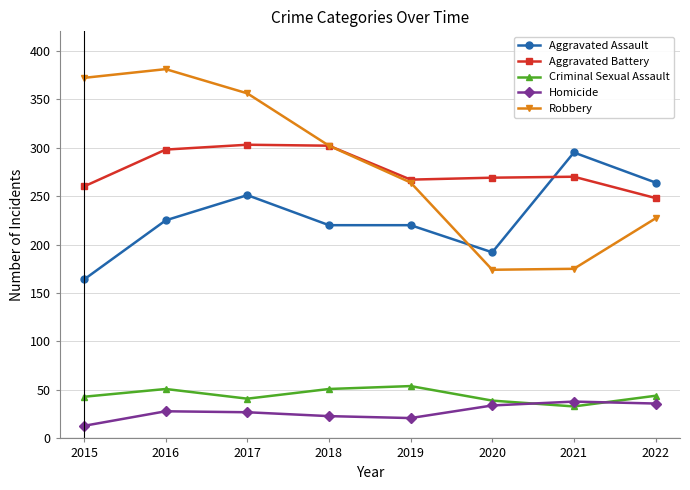

What is the value of the Homicide point at the 3rd from the left?

27